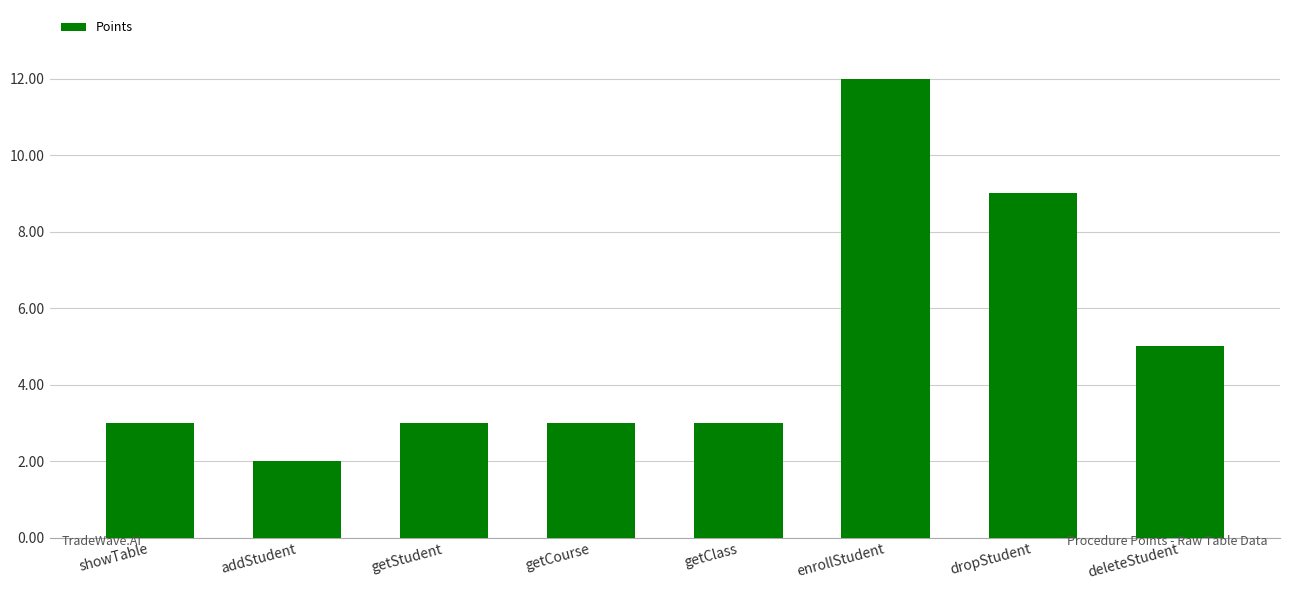

Does the chart contain any negative values?

No